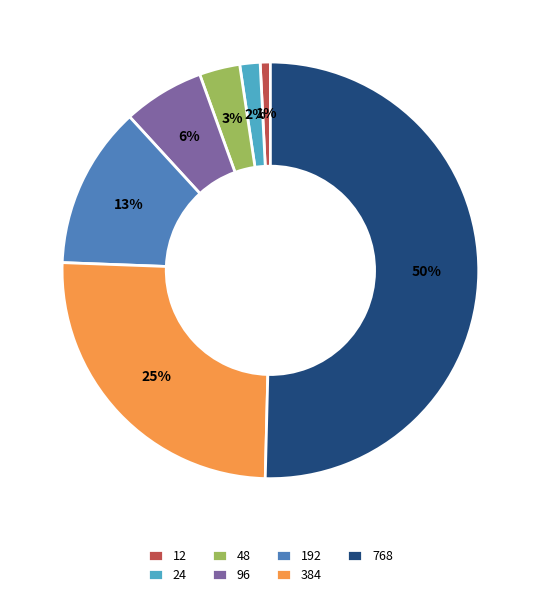

To the nearest percent, what percentage of the pie is 24?

2%